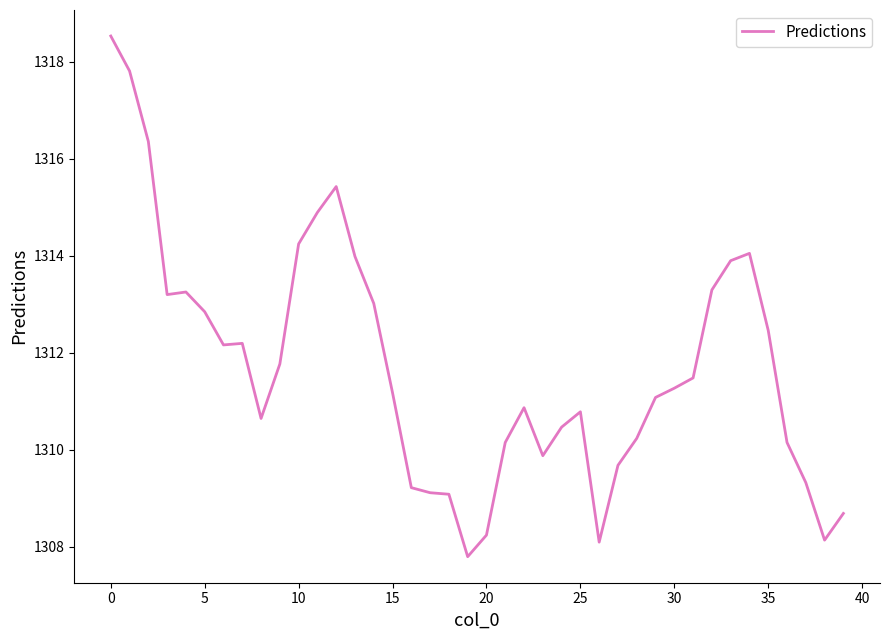

Is this an area chart (filled region under the line)?

No